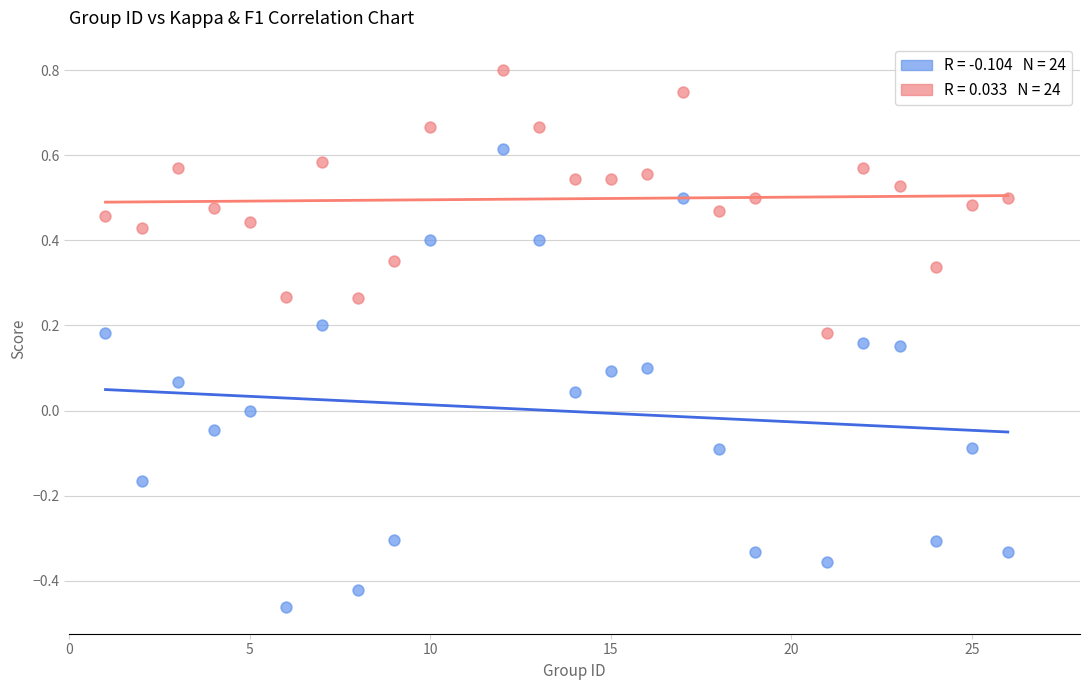

Across all data points, what is the range of Y values (max minus min)?

1.3